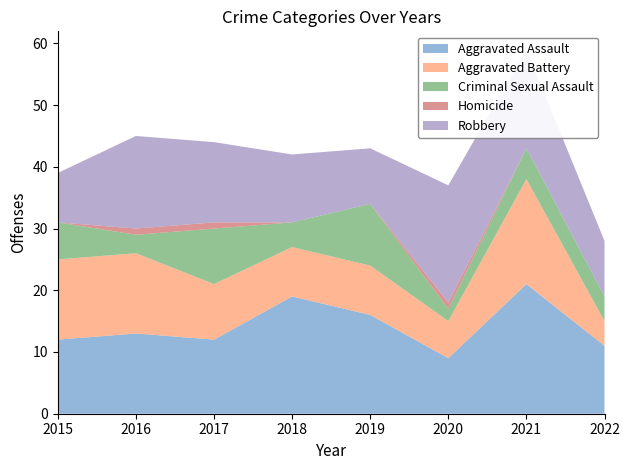

Reading right to left, what are all the values shown in this chart?

Aggravated Assault: 11	21	9	16	19	12	13	12
Aggravated Battery: 4	17	6	8	8	9	13	13
Criminal Sexual Assault: 4	5	2	10	4	9	3	6
Homicide: 0	0	1	0	0	1	1	0
Robbery: 9	16	19	9	11	13	15	8